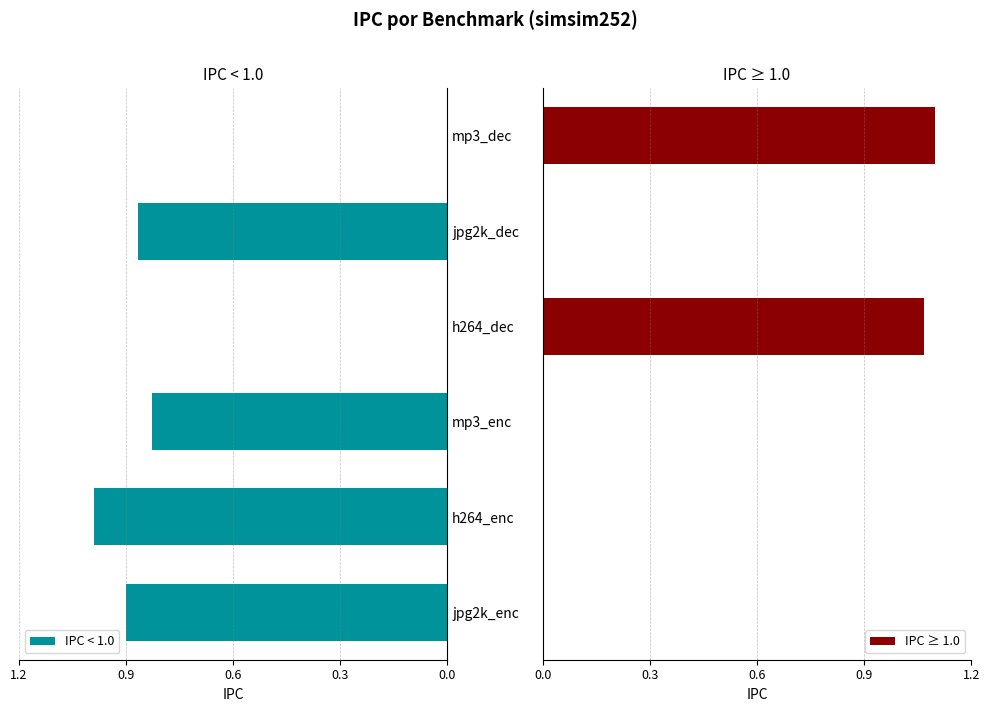

Reading left to right, list all the values displayed in this chart.

IPC < 1.0: 0.9	1.0	0.8	0.0	0.9	0.0
IPC ≥ 1.0: 0.0	0.0	0.0	1.1	0.0	1.1